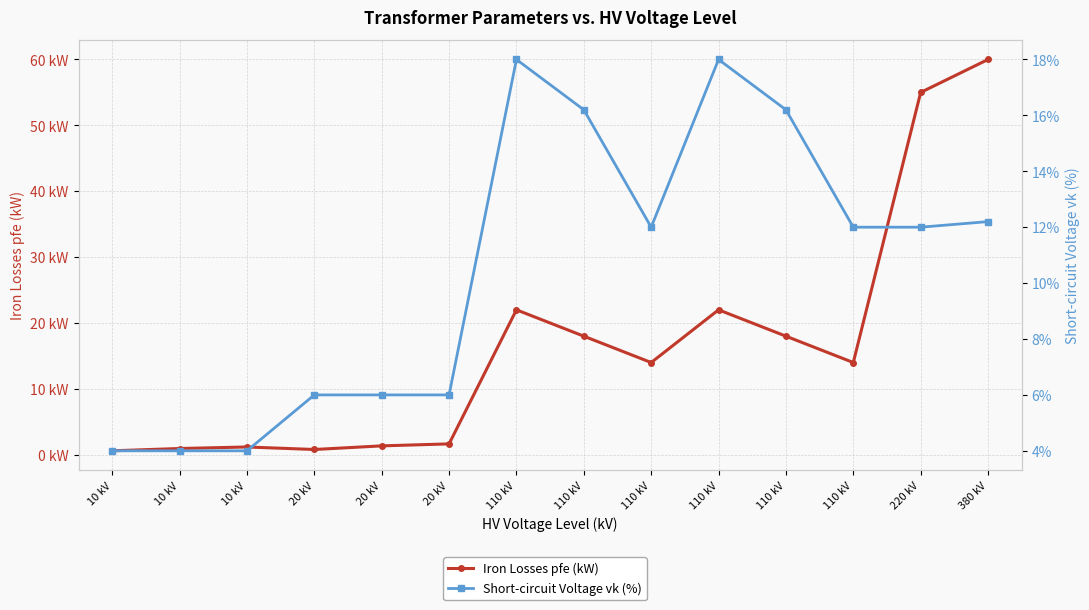

What are all the series names shown in the legend?

Iron Losses pfe (kW), Short-circuit Voltage vk (%)